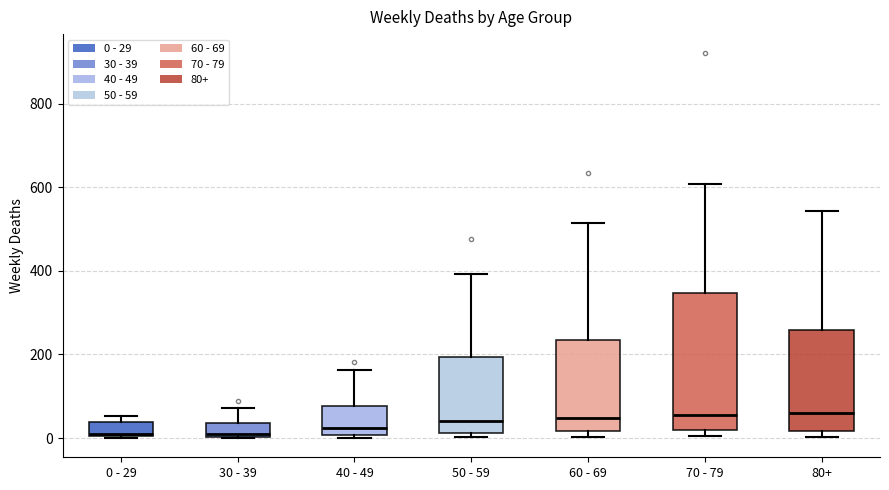

Reading left to right, read every box against the y-axis: the position of its median line, the range the box covers, and the ends of its whiskers. The values are not printed on the chart, so give them approximately, as read against the axis.

0 - 29: median 20, box 0 to 40, whiskers 0 to 60
30 - 39: median 20, box 0 to 40, whiskers 0 to 80
40 - 49: median 20, box 0 to 80, whiskers 0 (just below the box's lower edge) to 160
50 - 59: median 40, box 20 to 200, whiskers 0 to 400
60 - 69: median 40, box 20 to 240, whiskers 0 to 520
70 - 79: median 60, box 20 to 340, whiskers 0 to 600
80+: median 60, box 20 to 260, whiskers 0 to 540